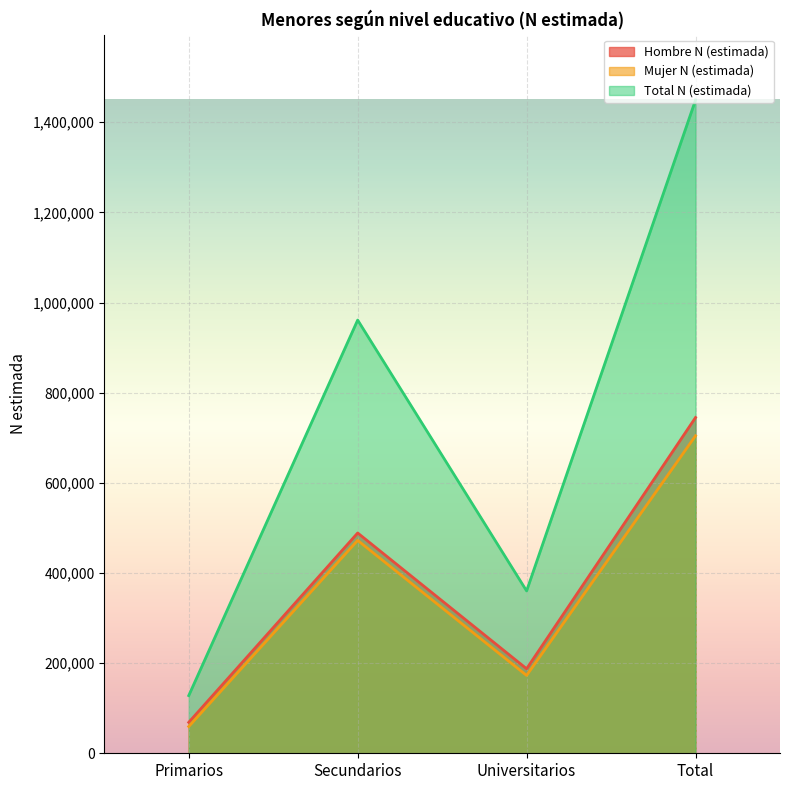

What is the total value across all series at Total?

2898430